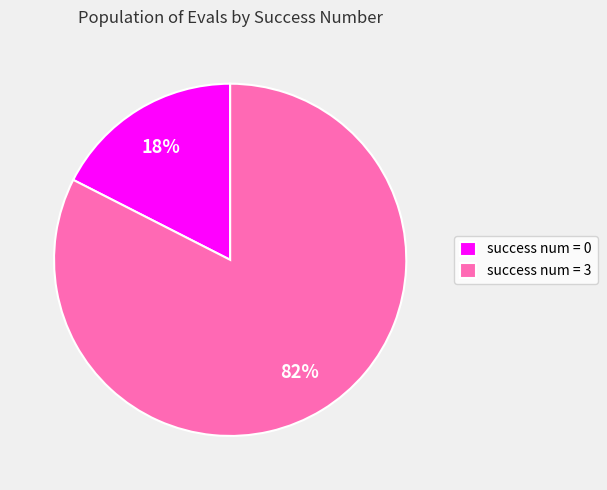

Do success num = 0 and success num = 3 together represent more than half of the pie?

Yes